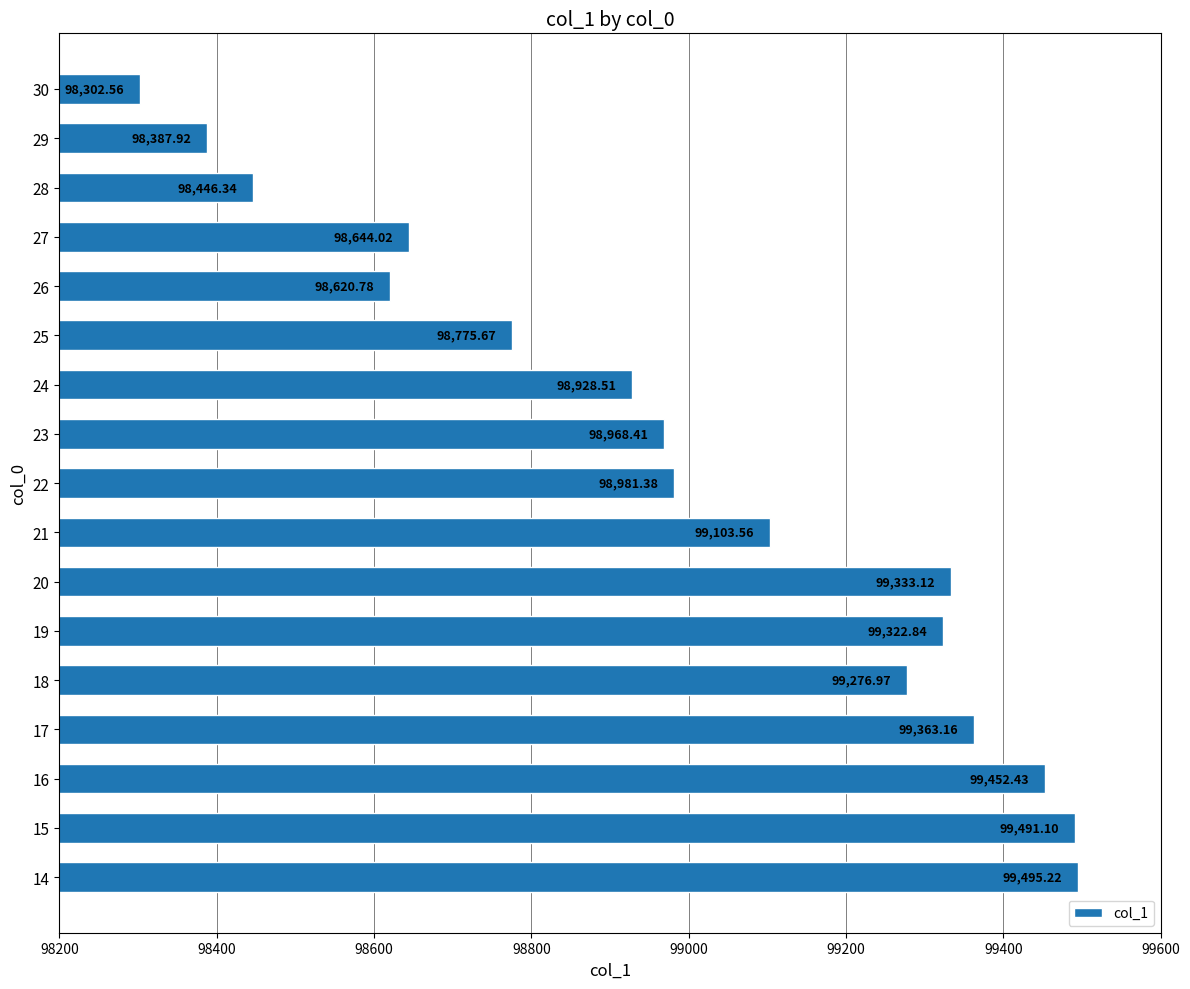

What is the ratio of the value at 25 to the value at 27?

1.0